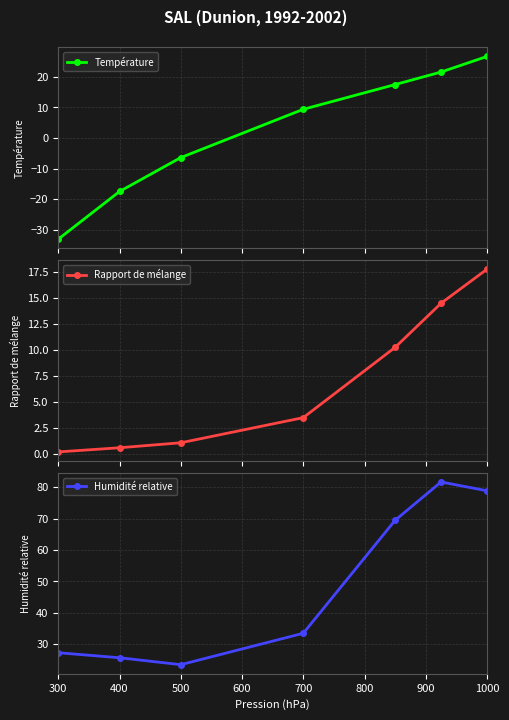

True or false: Température has more than 0 interior local peaks.

False